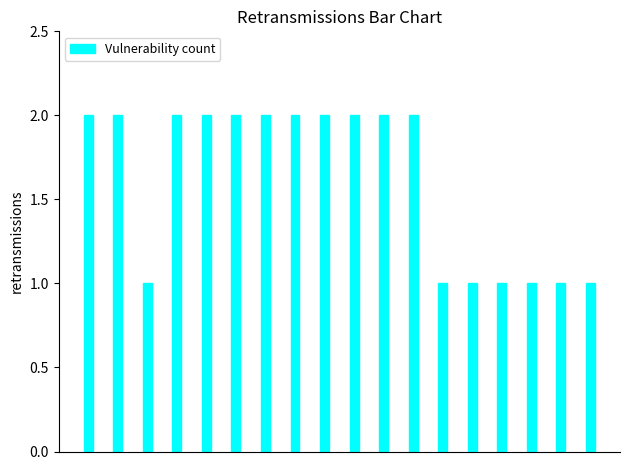

What is the value of the 15th bar from the left?

1